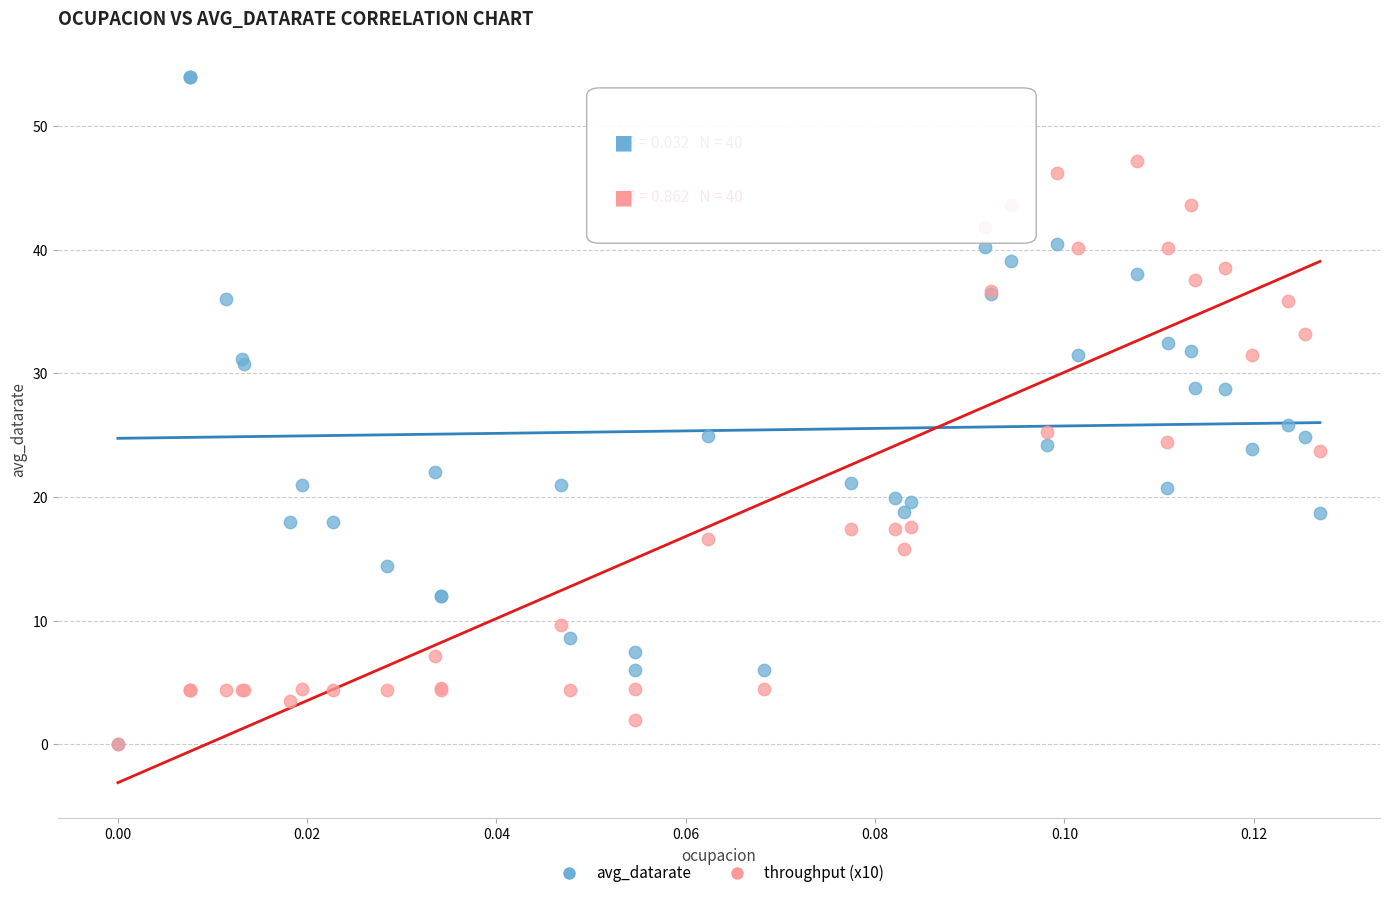

What are all the series names shown in the legend?

avg_datarate, throughput (x10)